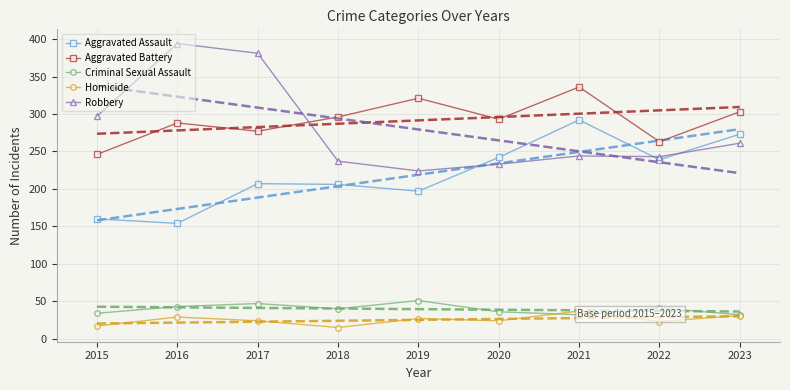

Is the value of Aggravated Assault at 2022 greater than the value of Aggravated Battery at 2023?

No